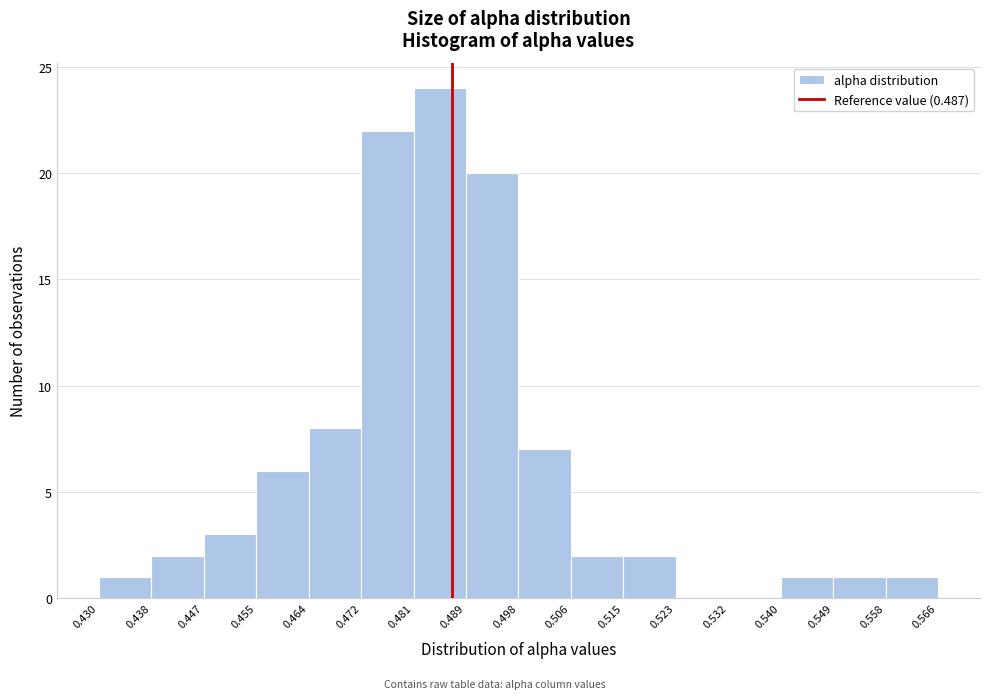

Which range on the x-axis has the tallest bar?

0.481 to 0.489